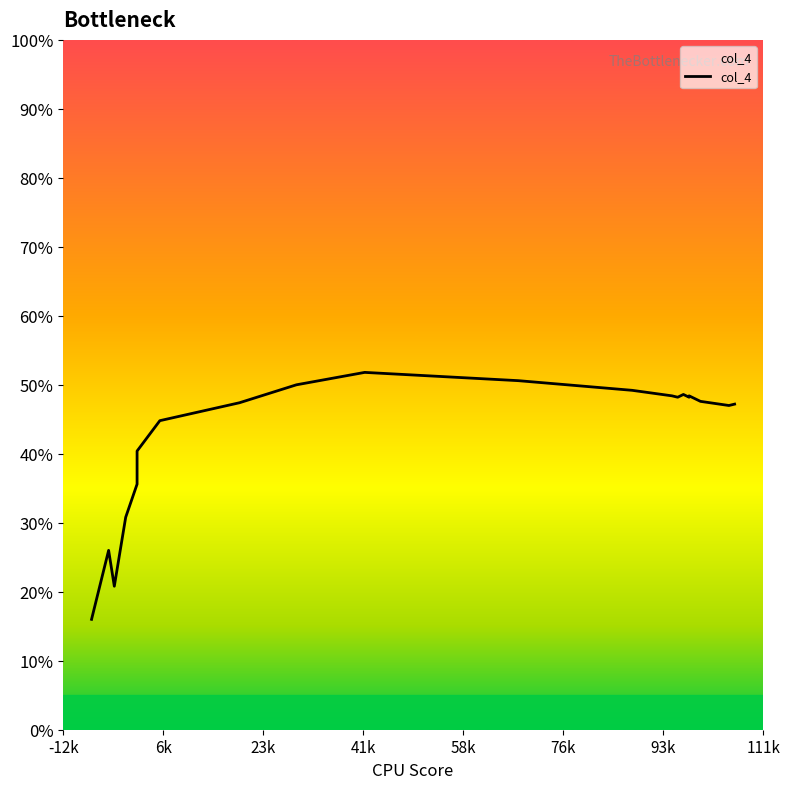

The value at -12k is 0.1. True or false?

False